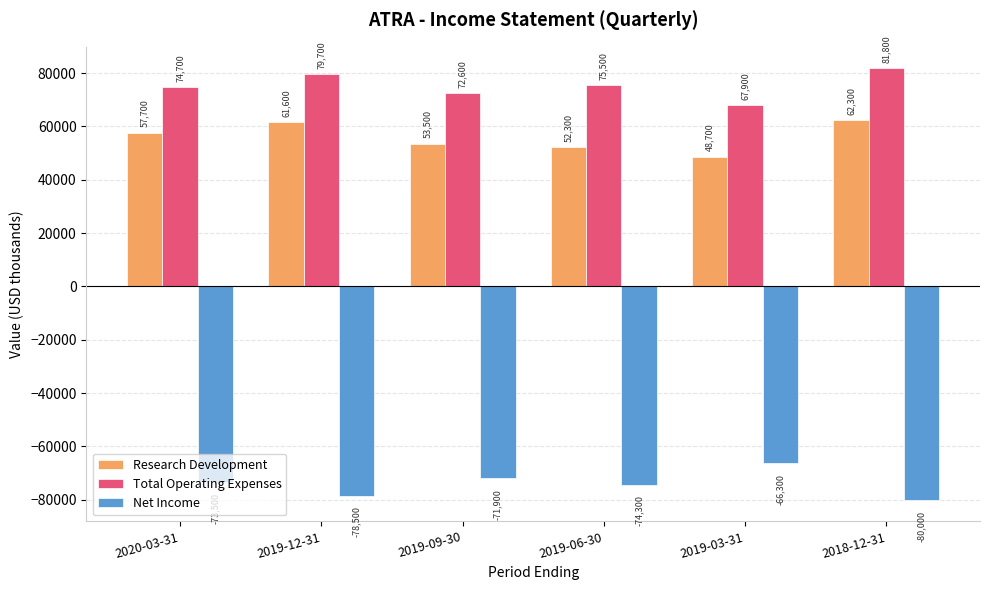

What is the value of the Research Development bar at the 3rd from the left?

53500